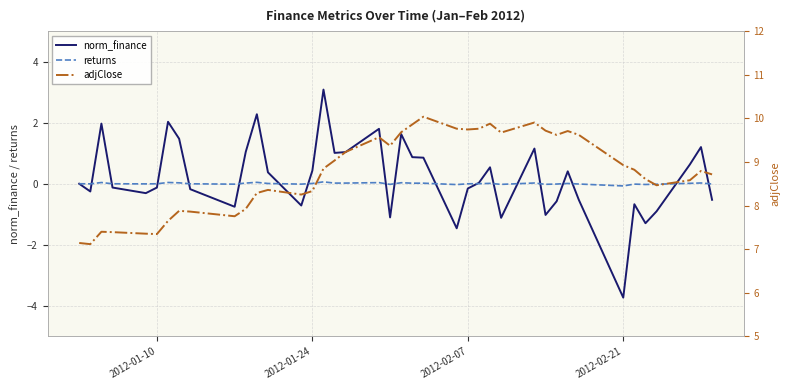

What is the maximum value shown in the chart?

10.0